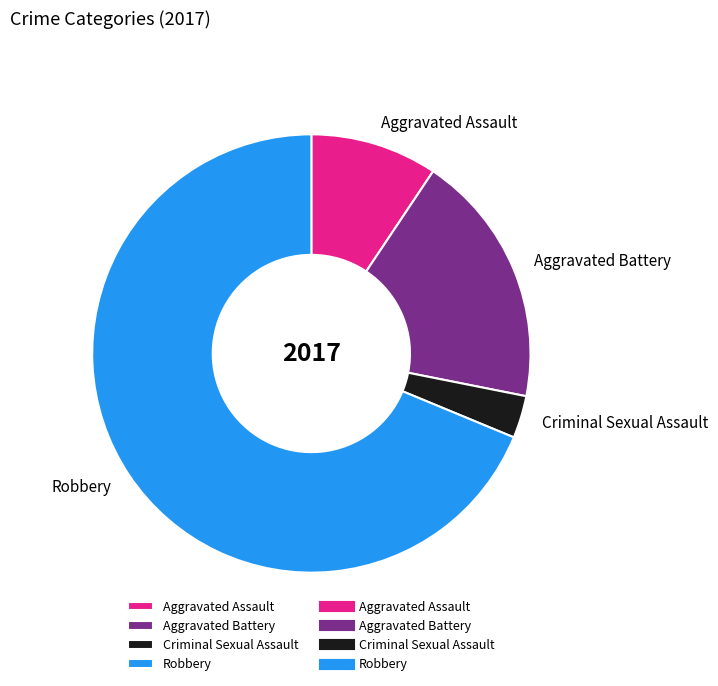

True or false: Criminal Sexual Assault accounts for 3% of the total.

True